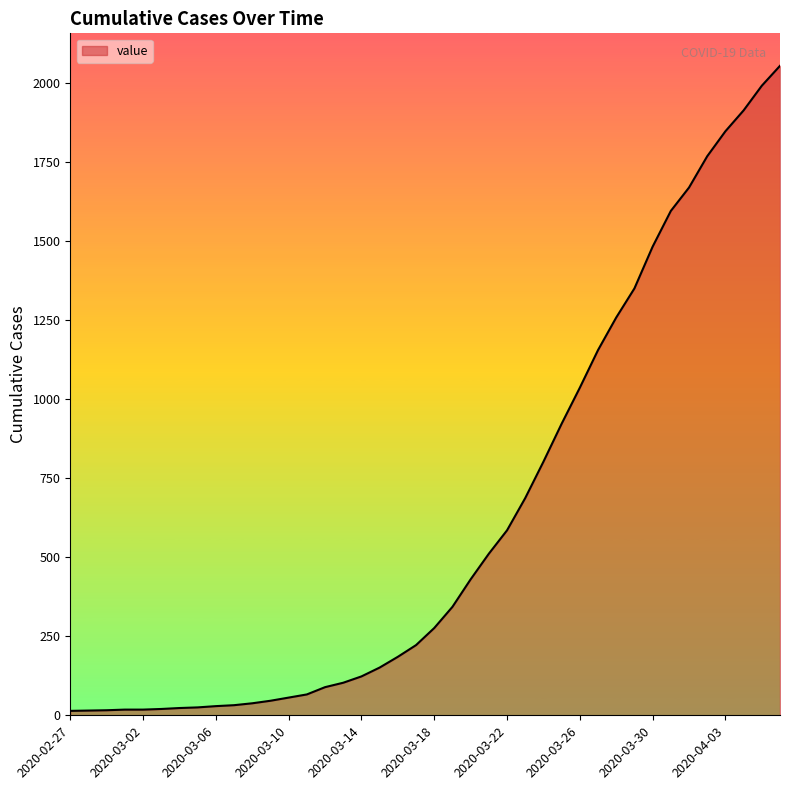

Does the chart display data point markers on the line(s)?

No